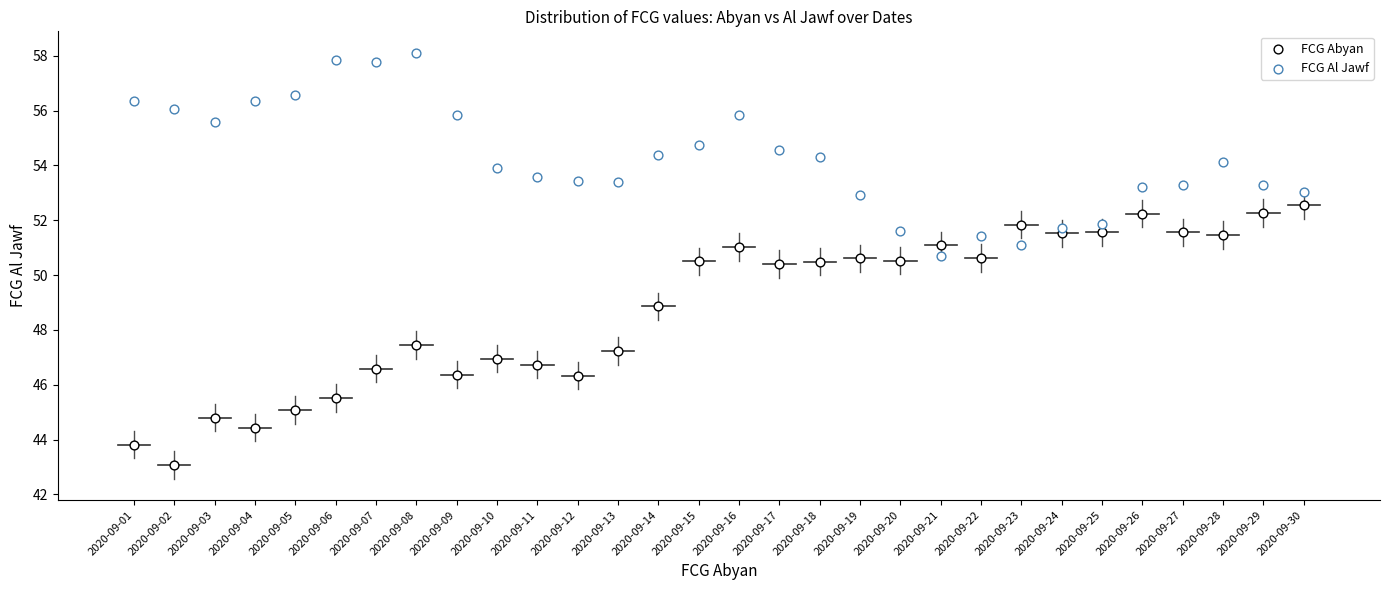

How many data points are displayed?

60